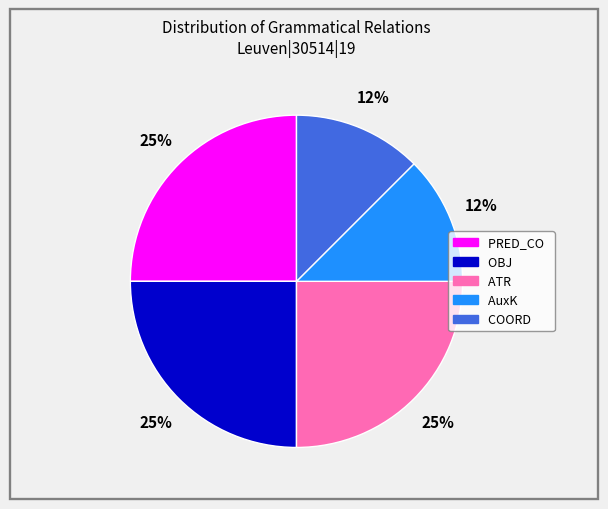

To the nearest percent, what percentage of the pie is OBJ?

25%